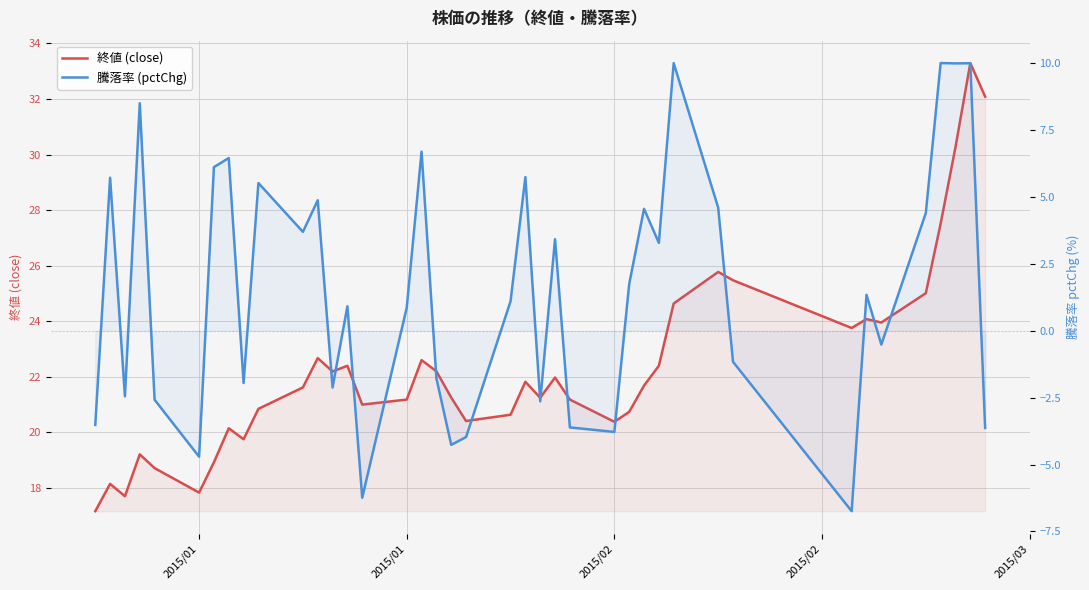

How many lines are shown in the chart?

2